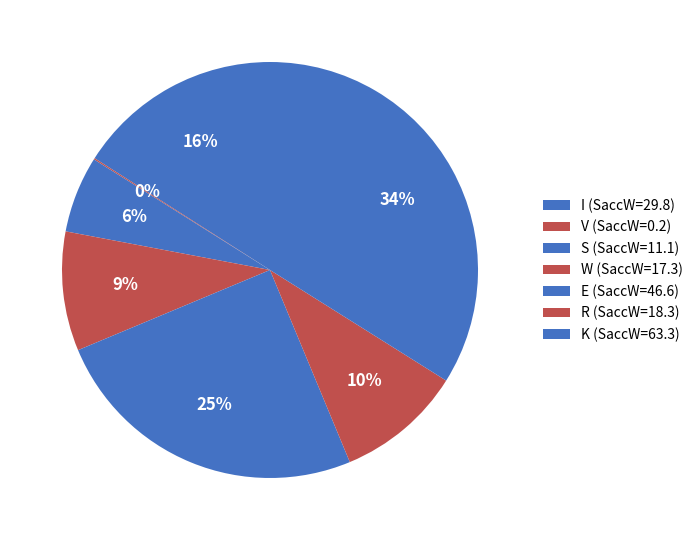

Is there a majority slice in this chart?

No